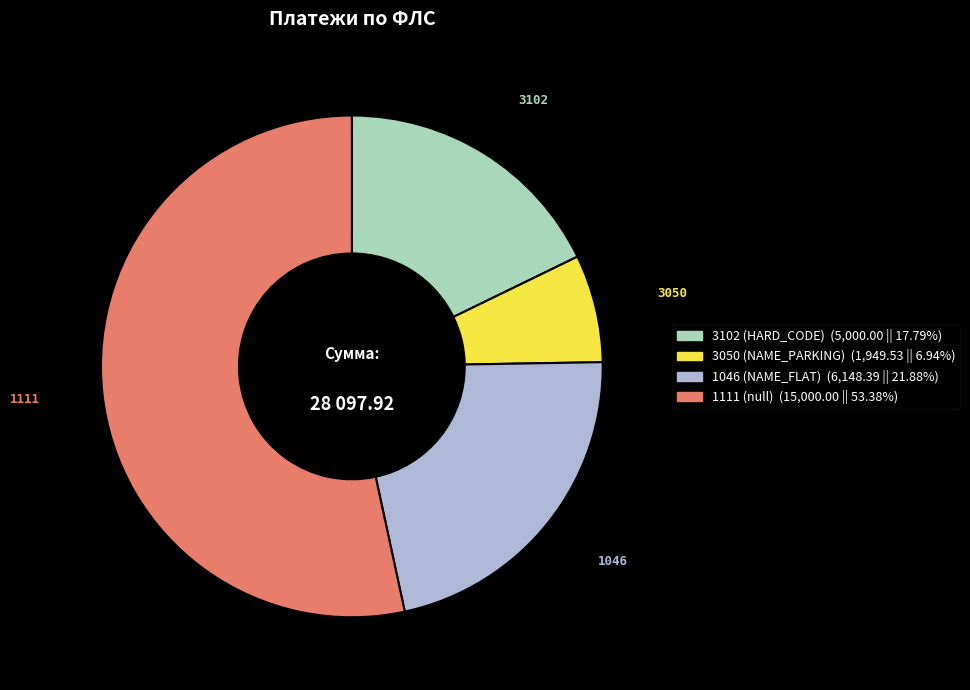

Rank the categories by value from lowest to highest.

3050, 3102, 1046, 1111